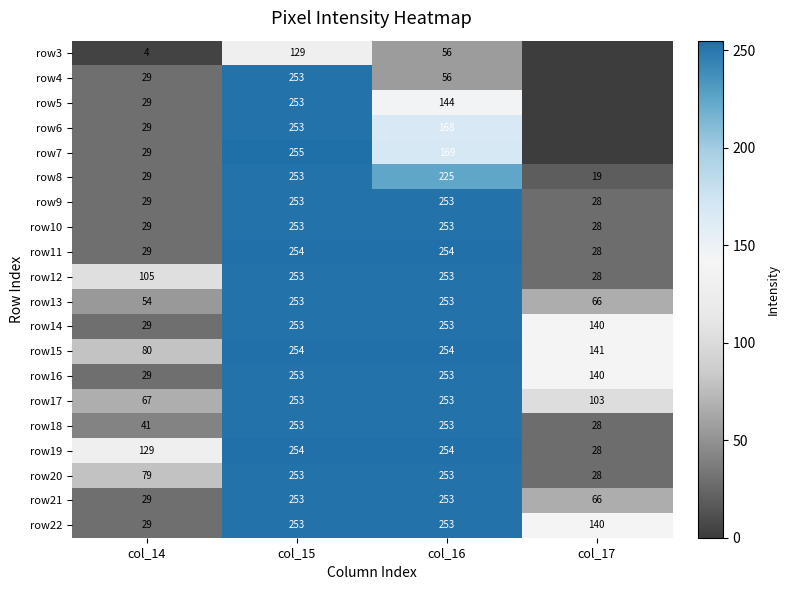

What is the spread (max minus min) of values at col_15?

126